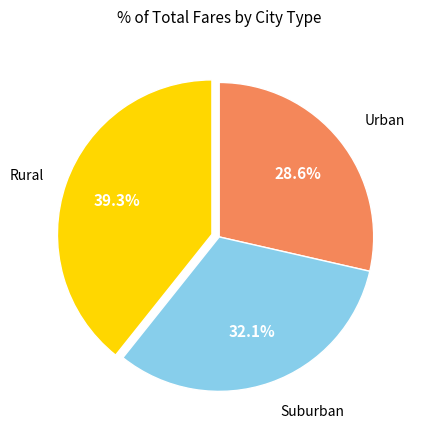

To the nearest percent, what is the average slice percentage?

33%